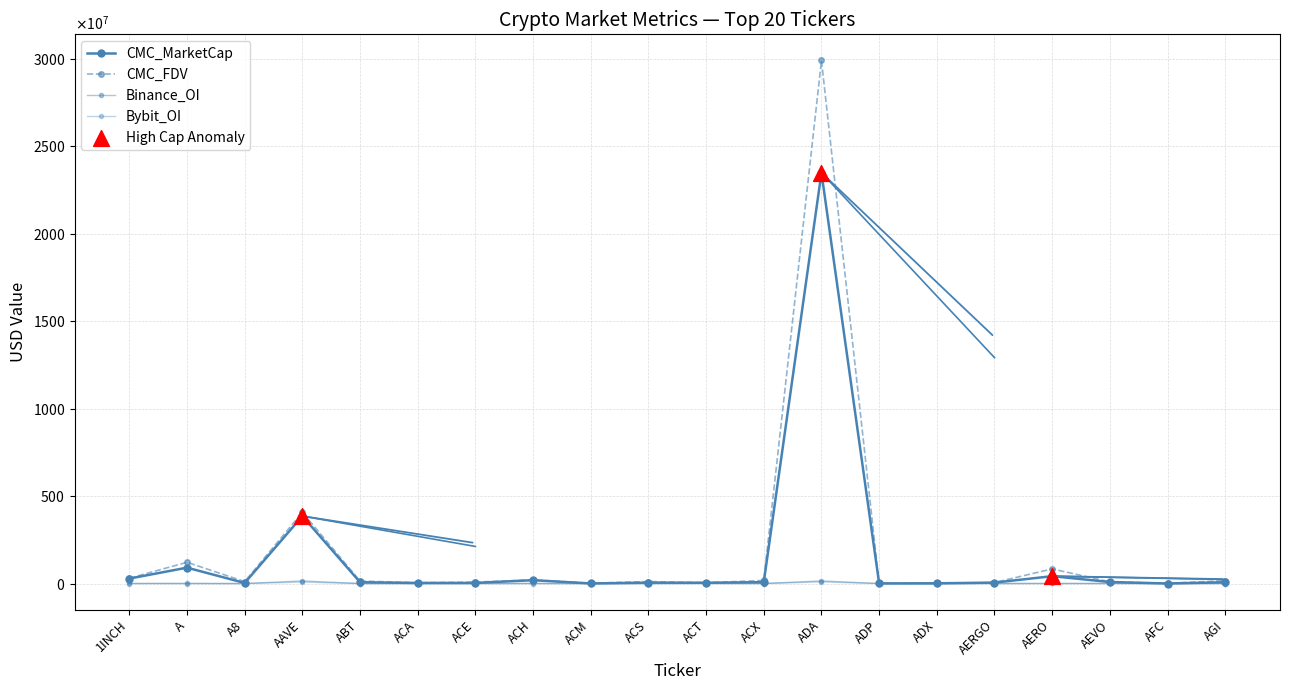

At which category is the sum across all series the highest?

ADA